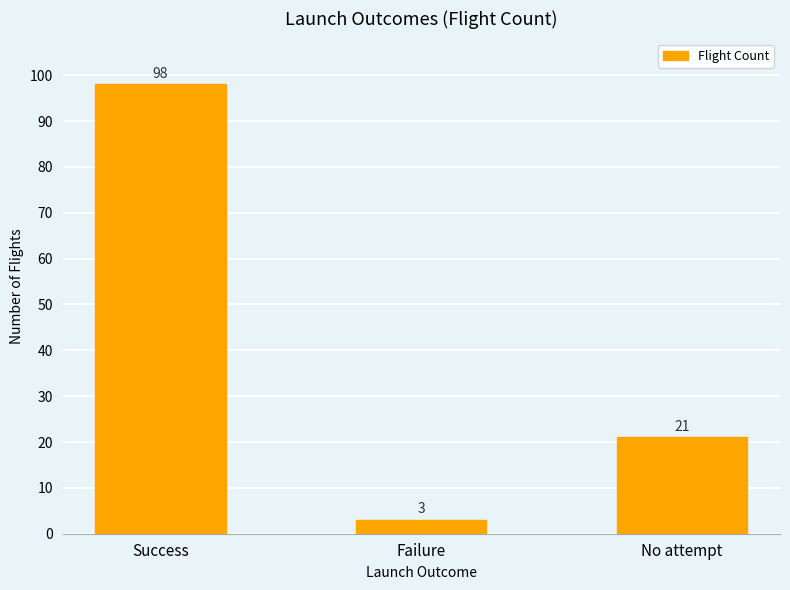

Which category has the highest value across all series?

Success